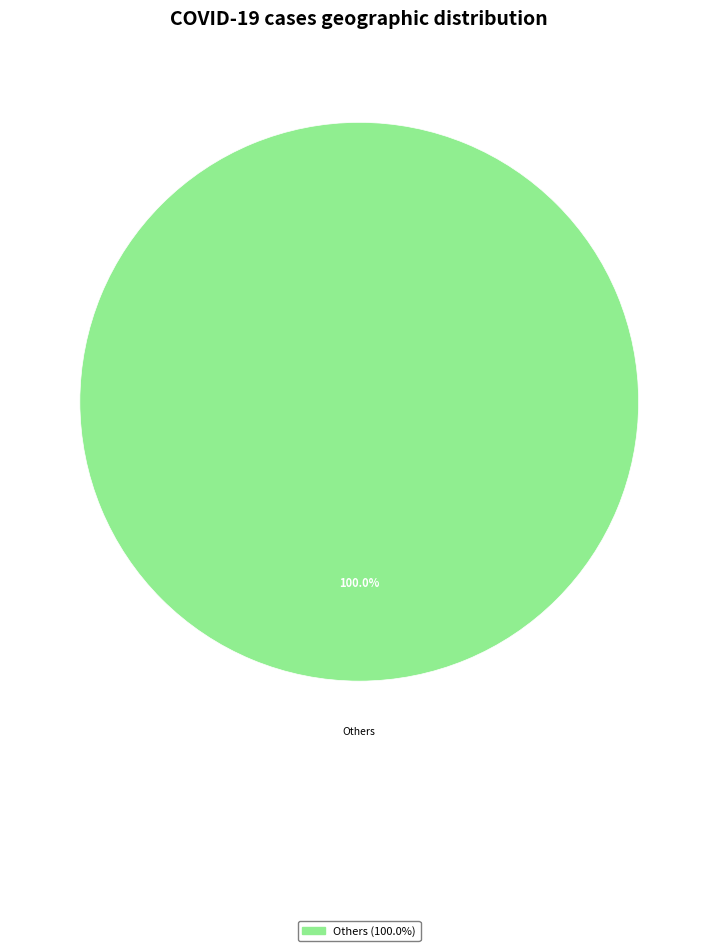

How many slices are in this pie chart?

1